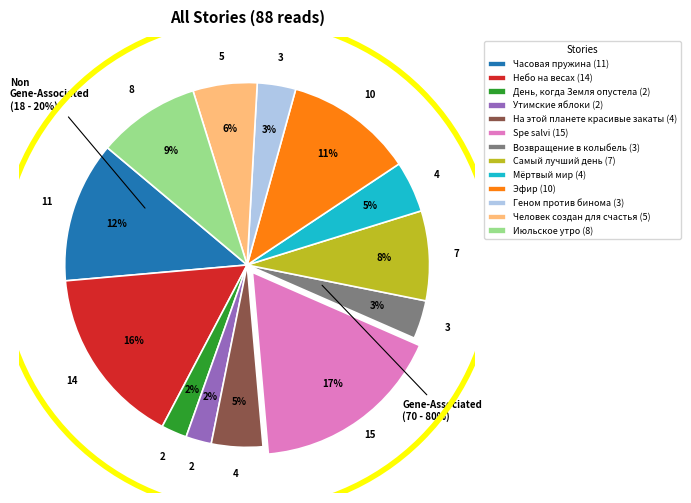

What is the smallest slice in the pie chart?

День, когда Земля опустела